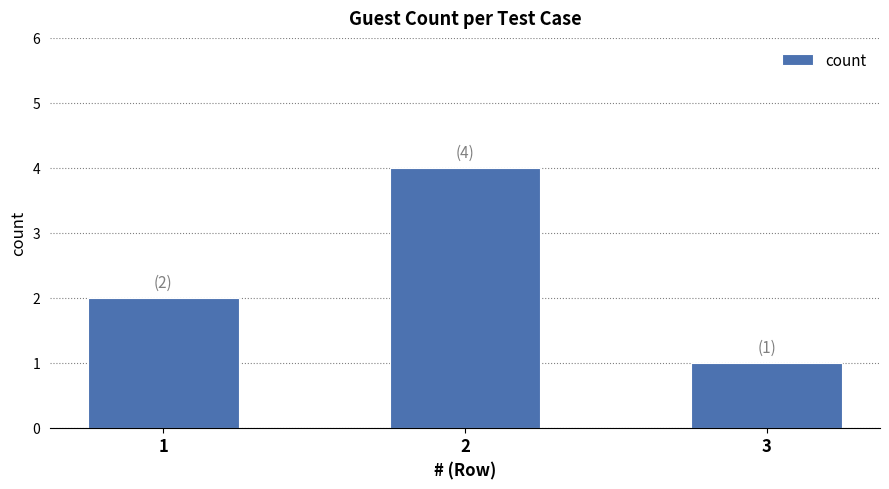

How many values are between 1 and 4?

3